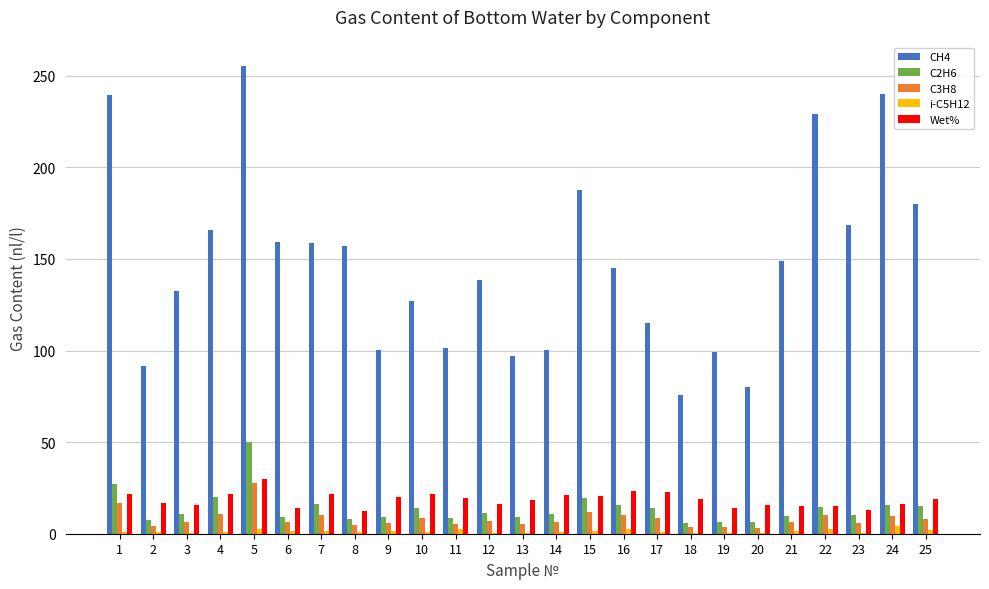

What is the maximum value for Wet%?

30.0